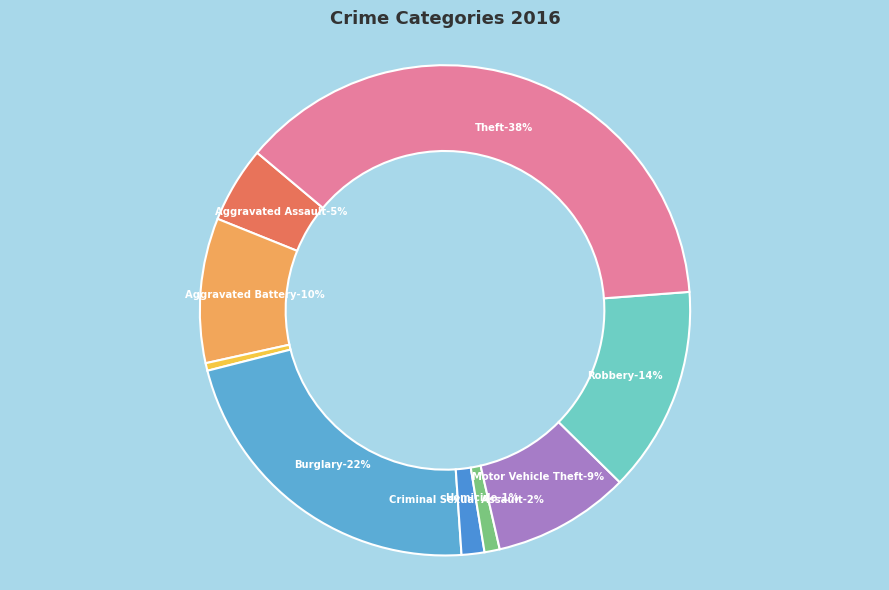

What is the largest slice in the pie chart?

Theft